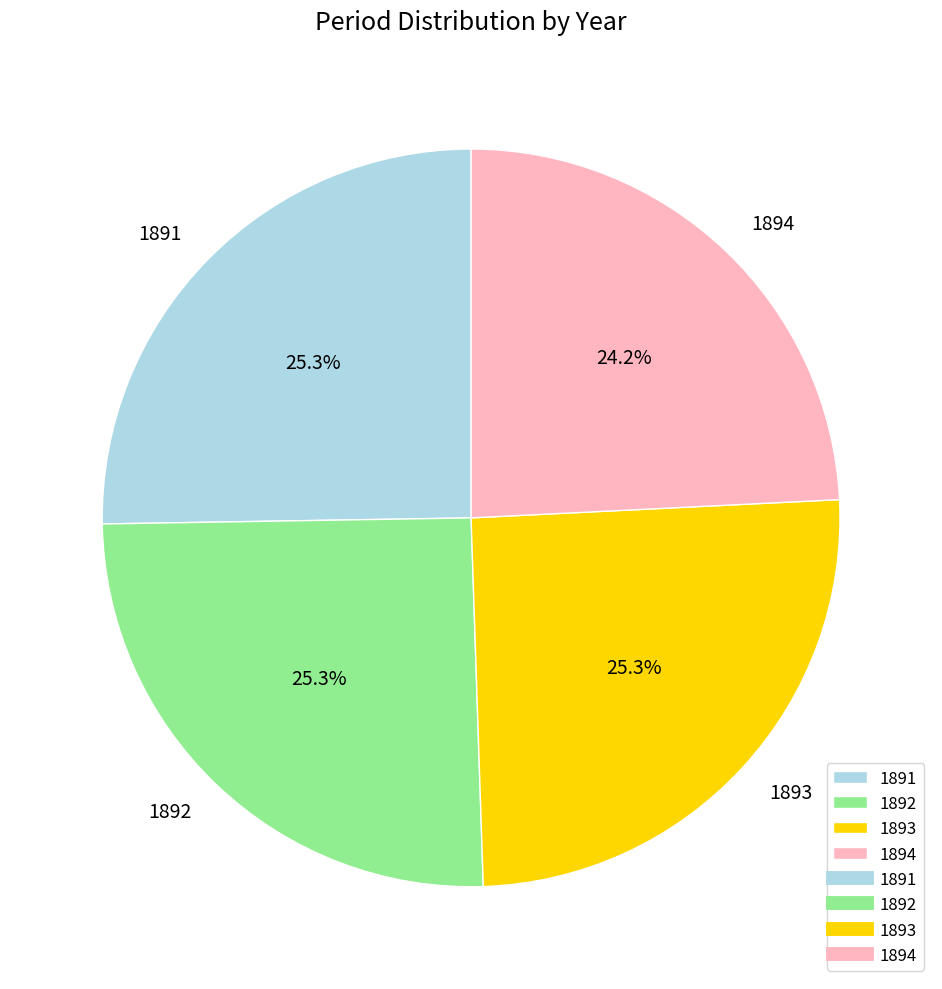

Do 1893 and 1892 together represent more than half of the pie?

Yes